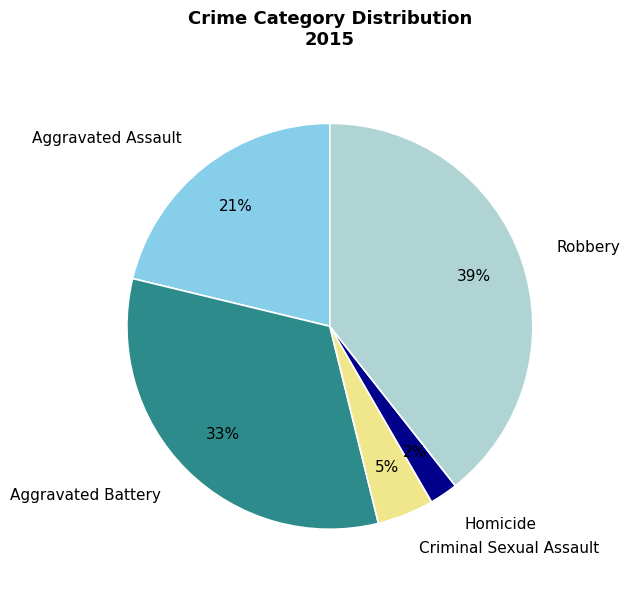

Count the number of slices in the pie.

5